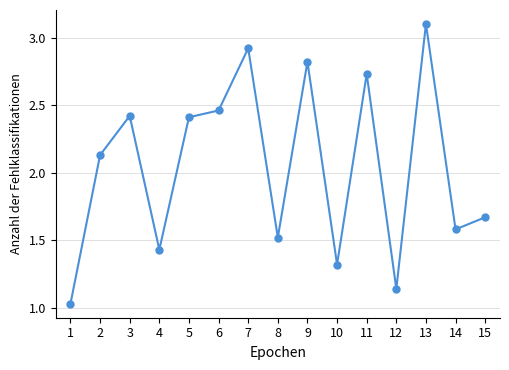

What is the difference between the maximum and second lowest values?

2.0